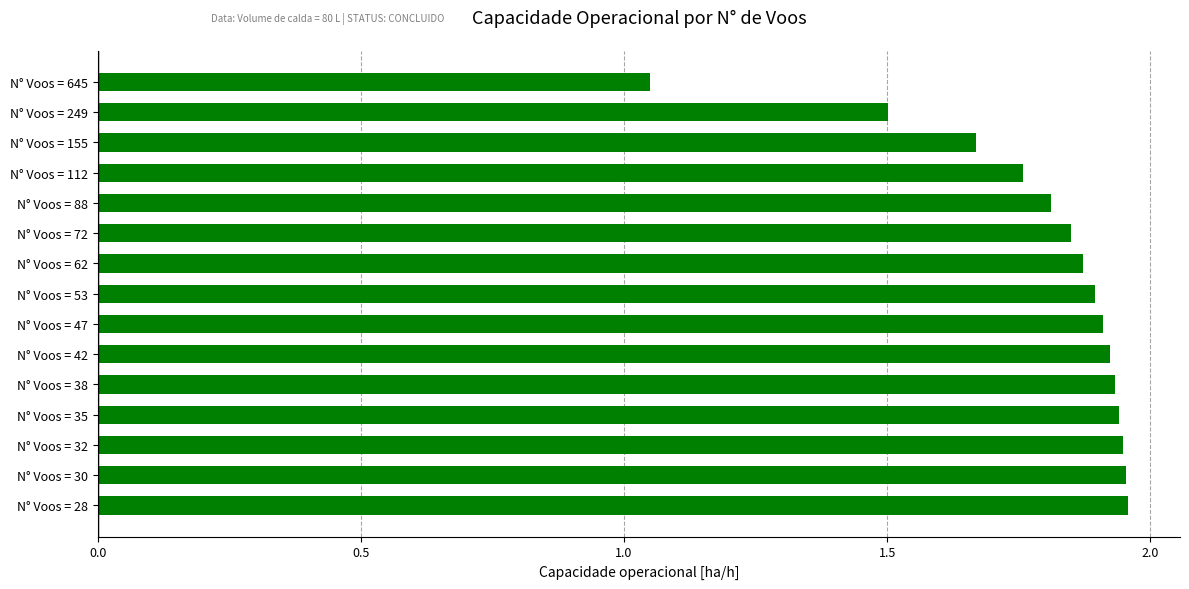

Which has a higher value, N° Voos = 155 or N° Voos = 645?

N° Voos = 155